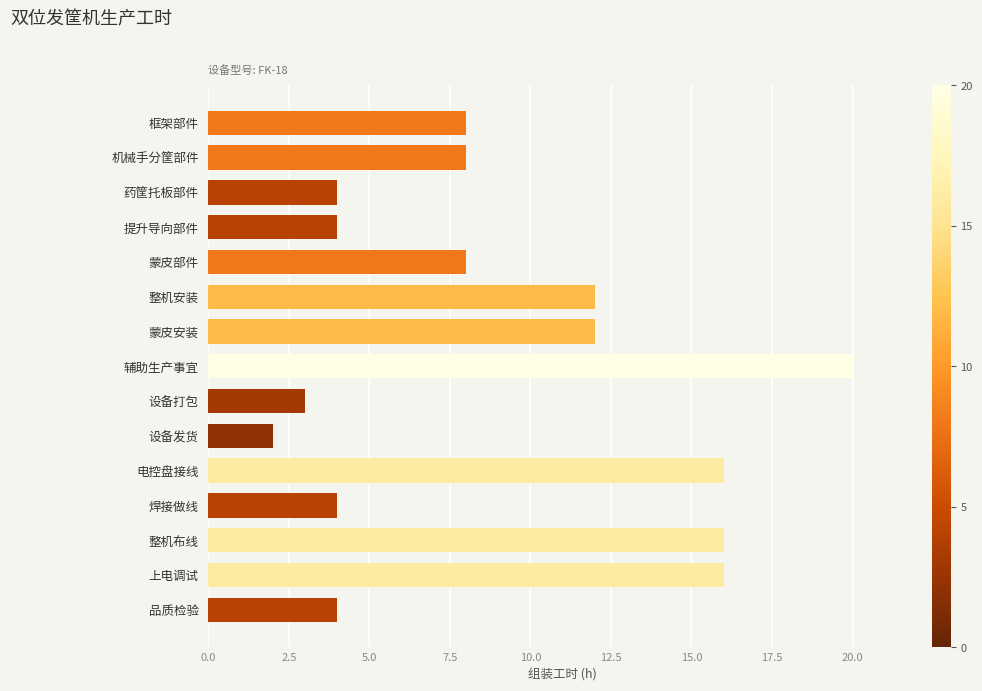

What is the label of the 10th bar from the bottom?

整机安装